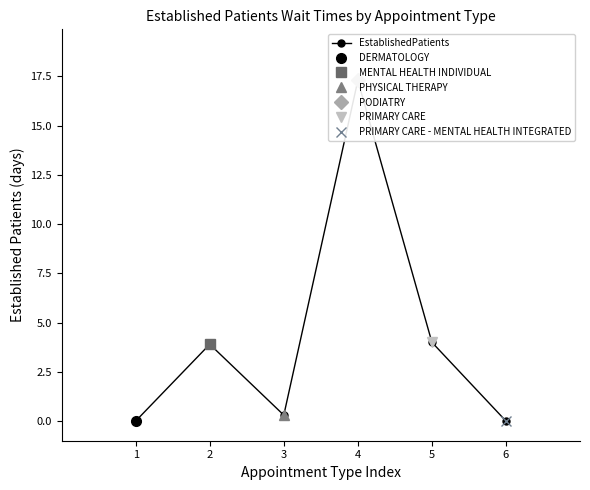

Is this an area chart (filled region under the line)?

No